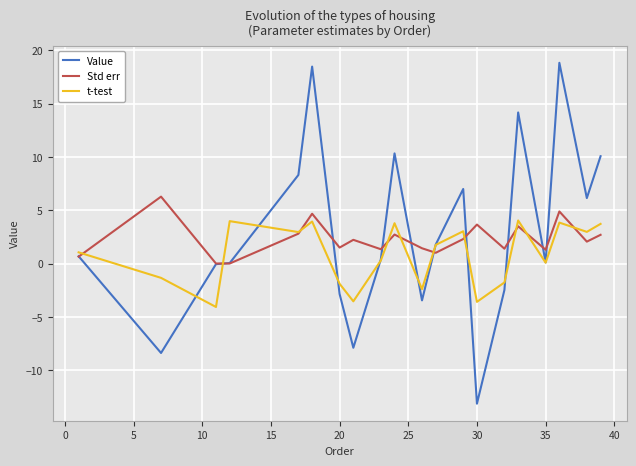

What is the greatest value displayed?

18.8